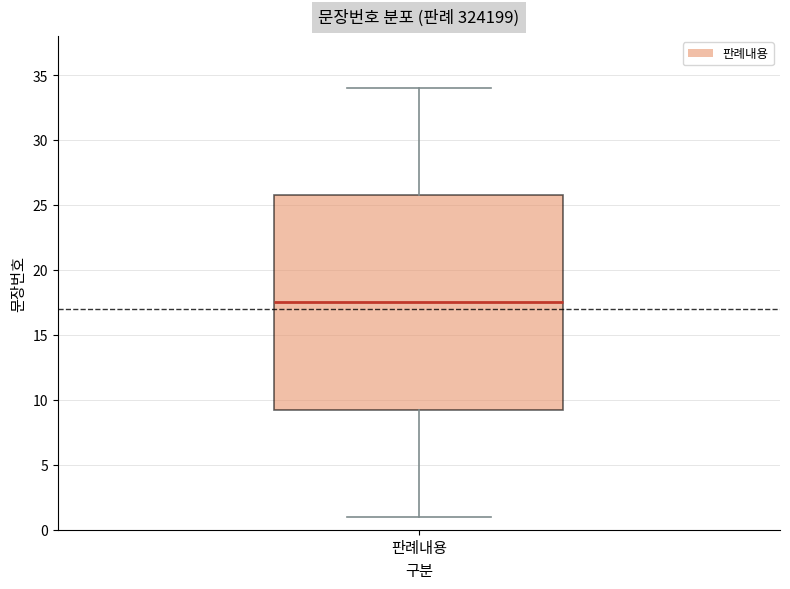

Read this box plot against the y-axis: the position of the median line, the range covered by the box, and the ends of both whiskers. The values are not printed on the chart, so give them approximately, as read against the axis.

median 17.5, box 9.5 to 26.0, whiskers 1.0 to 34.0